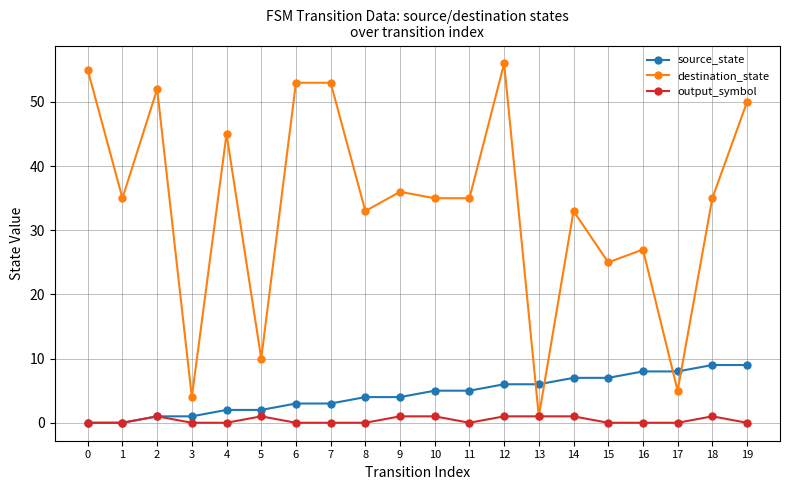

What is the difference between the maximum and minimum values in the destination_state series?

55